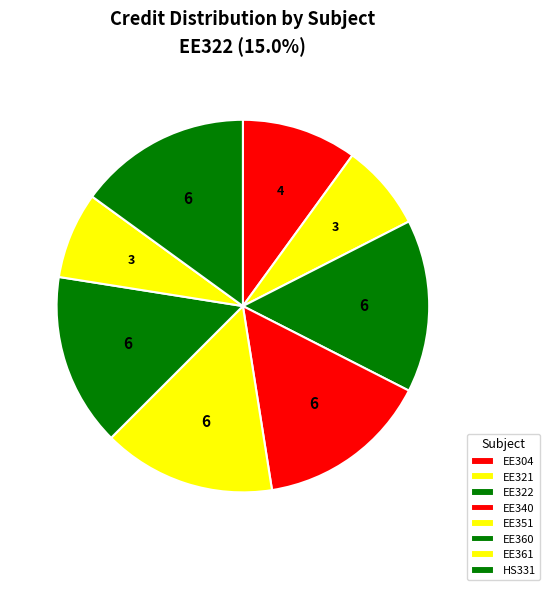

What percentage is the EE361 slice, to the nearest percent?

8%